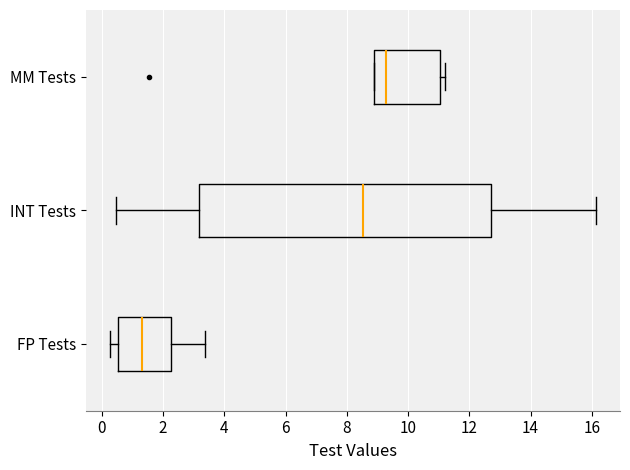

Comparing the boxes themselves (not the whiskers), which one is the widest?

INT Tests